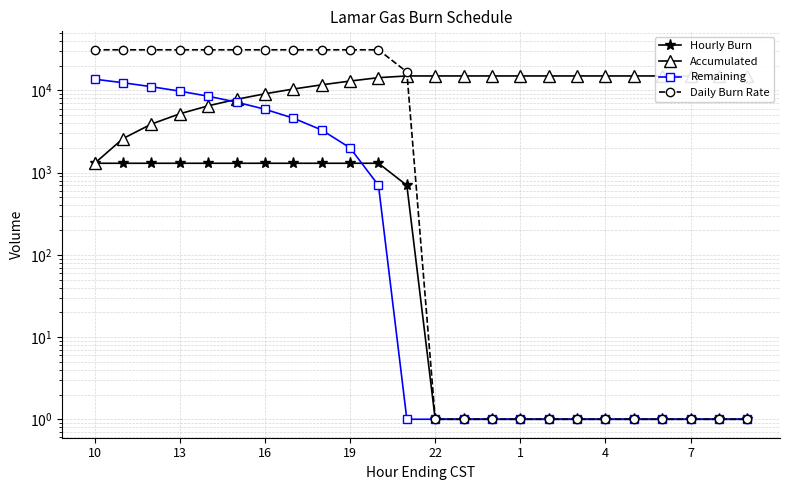

The value of Accumulated at 10 is 1300. True or false?

True